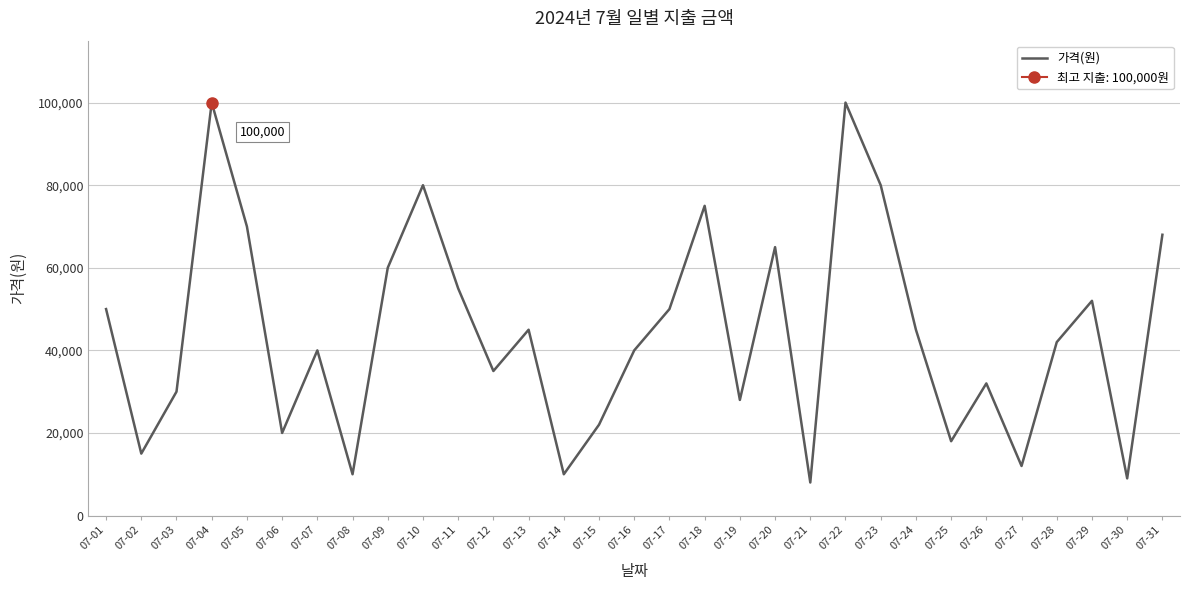

Reading left to right, list all the values displayed in this chart.

50000	15000	30000	100000	70000	20000	40000	10000	60000	80000	55000	35000	45000	10000	22000	40000	50000	75000	28000	65000	8000	100000	80000	45000	18000	32000	12000	42000	52000	9000	68000